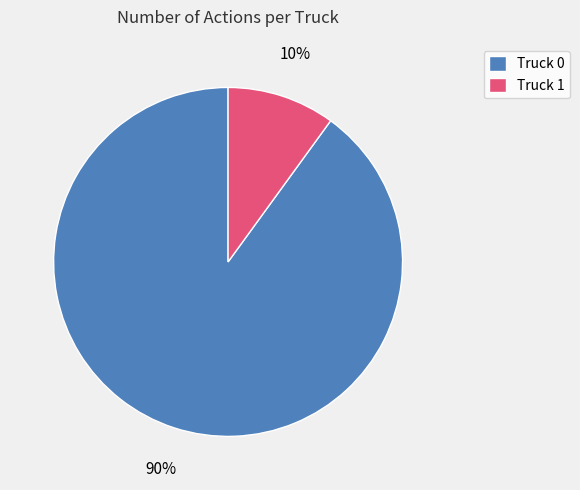

To the nearest percent, what portion does Truck 0 represent?

90%